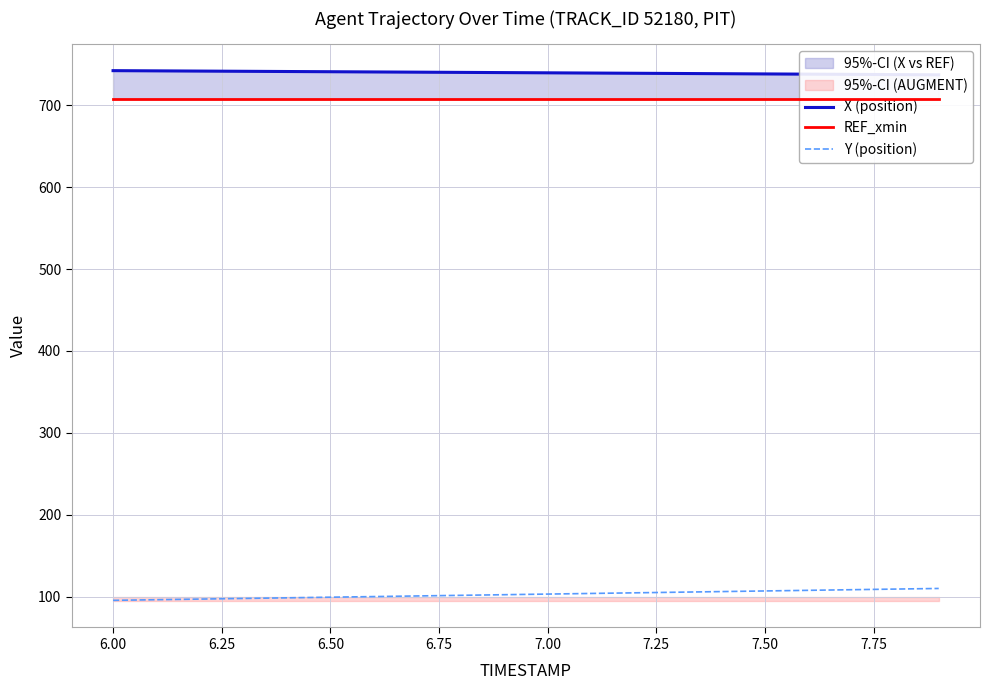

What is the minimum value for Y (position)?

95.8